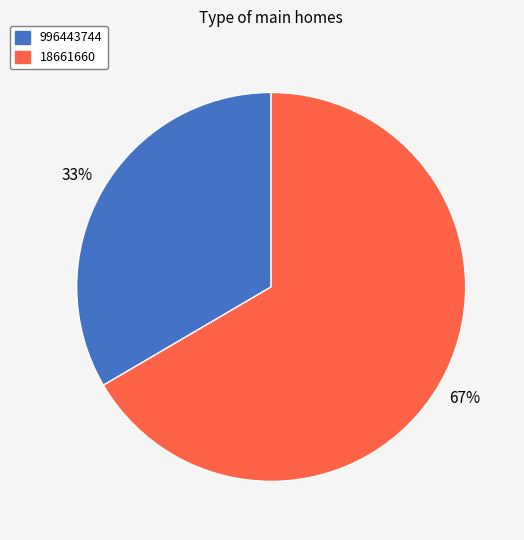

Is it true that 18661660 is 76% of the pie?

False